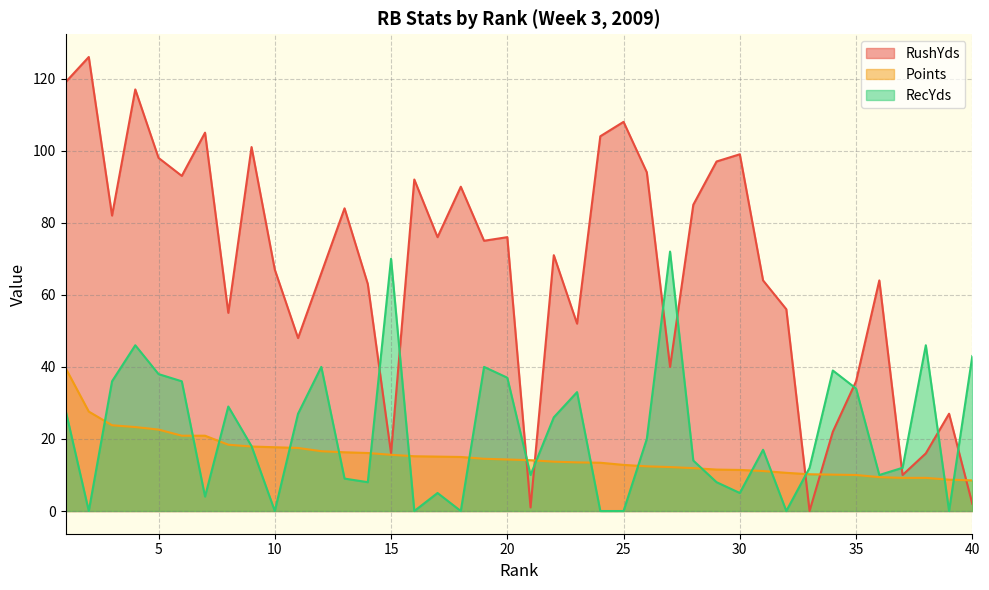

Rank the series at 12 from lowest to highest value.

Points, RecYds, RushYds